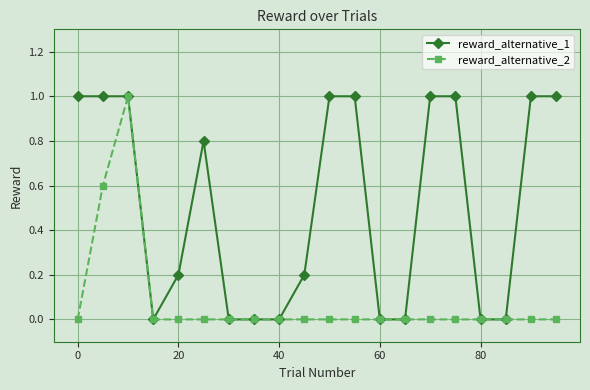

How many categories are shown in the chart?

20